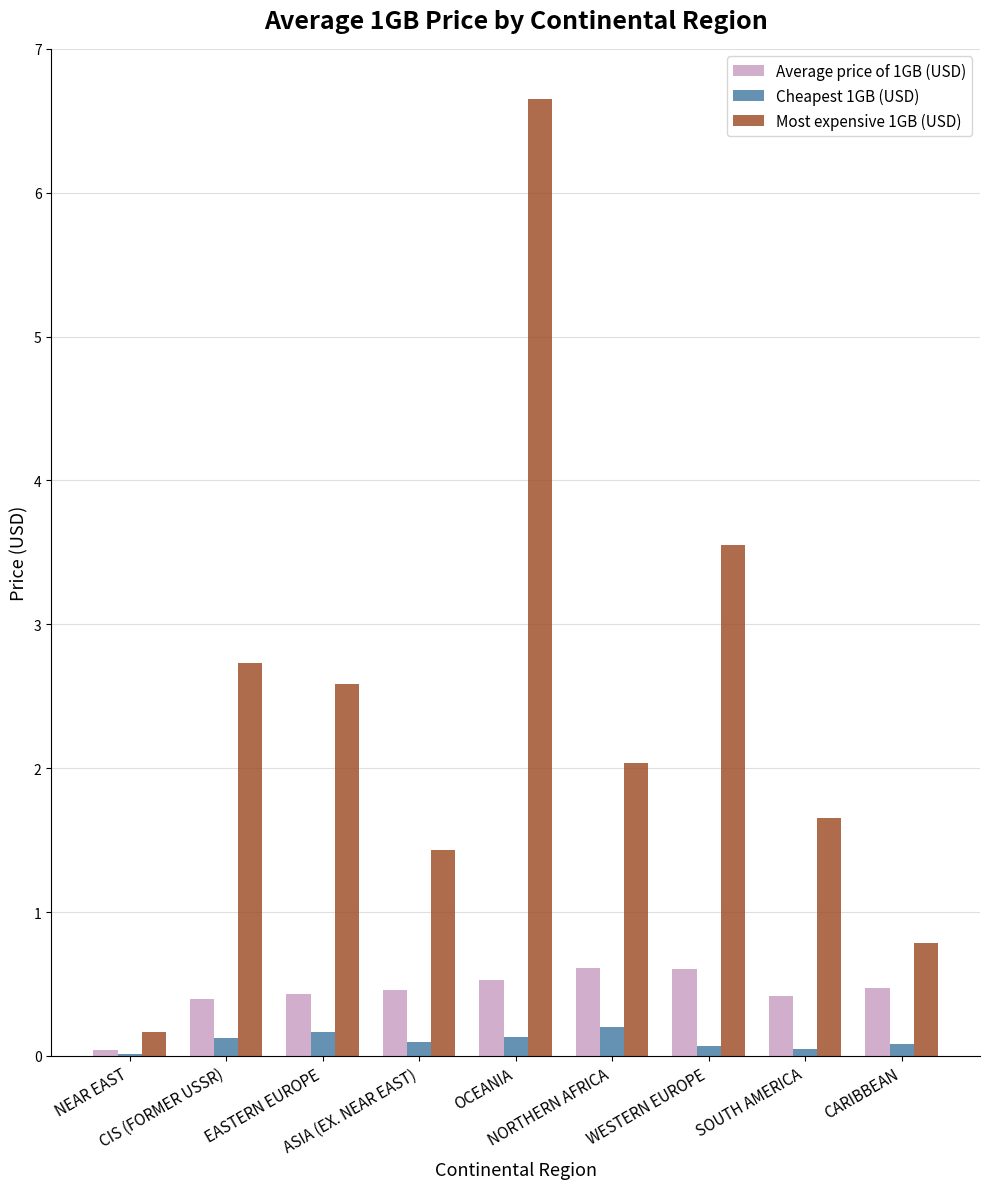

What is the sum of all Cheapest 1GB (USD) values?

0.9